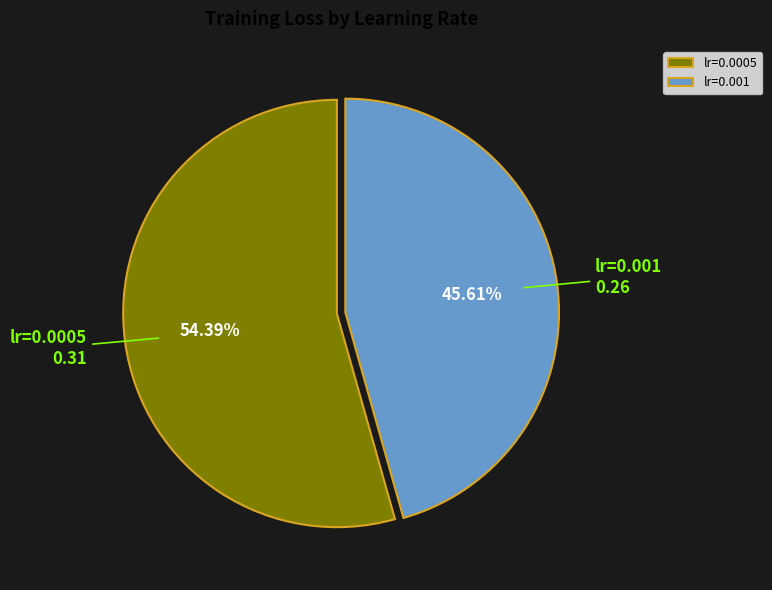

To the nearest percent, what portion does lr=0.001 represent?

46%